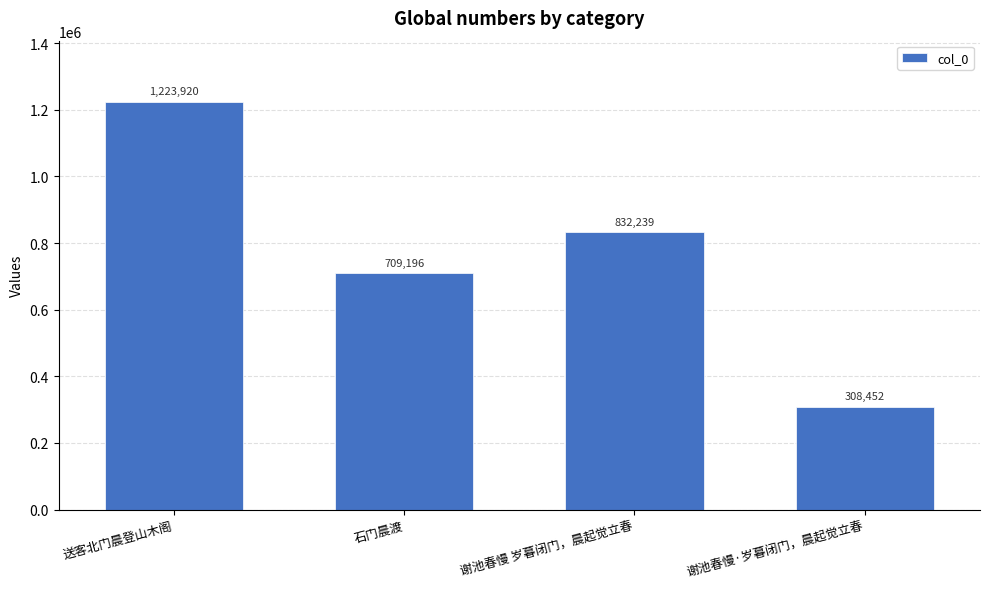

At which category does the chart reach its minimum across all series?

谢池春慢·岁暮闭门，晨起觉立春